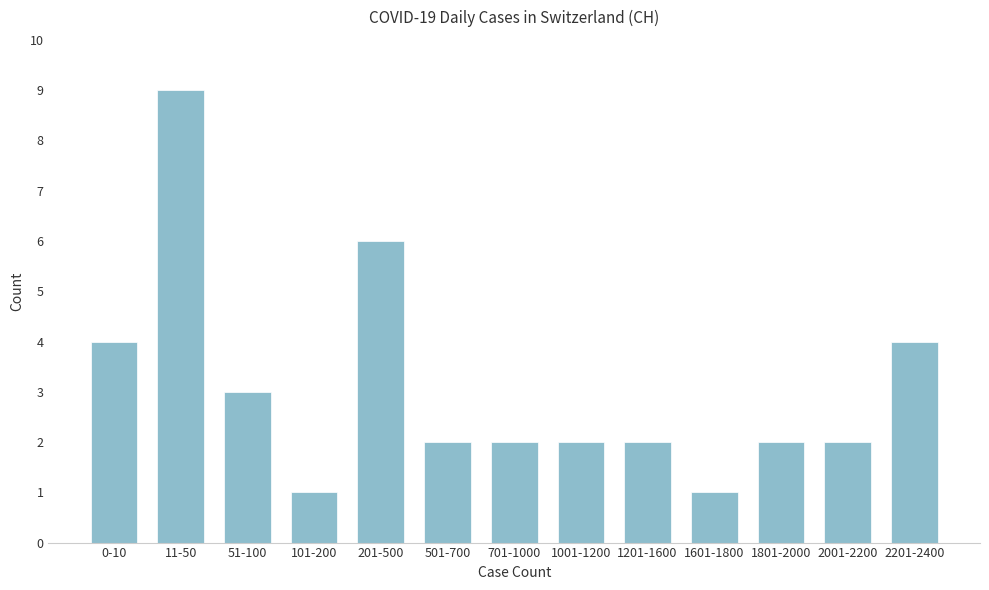

Reading left to right, extract all data points from this chart.

4	9	3	1	6	2	2	2	2	1	2	2	4